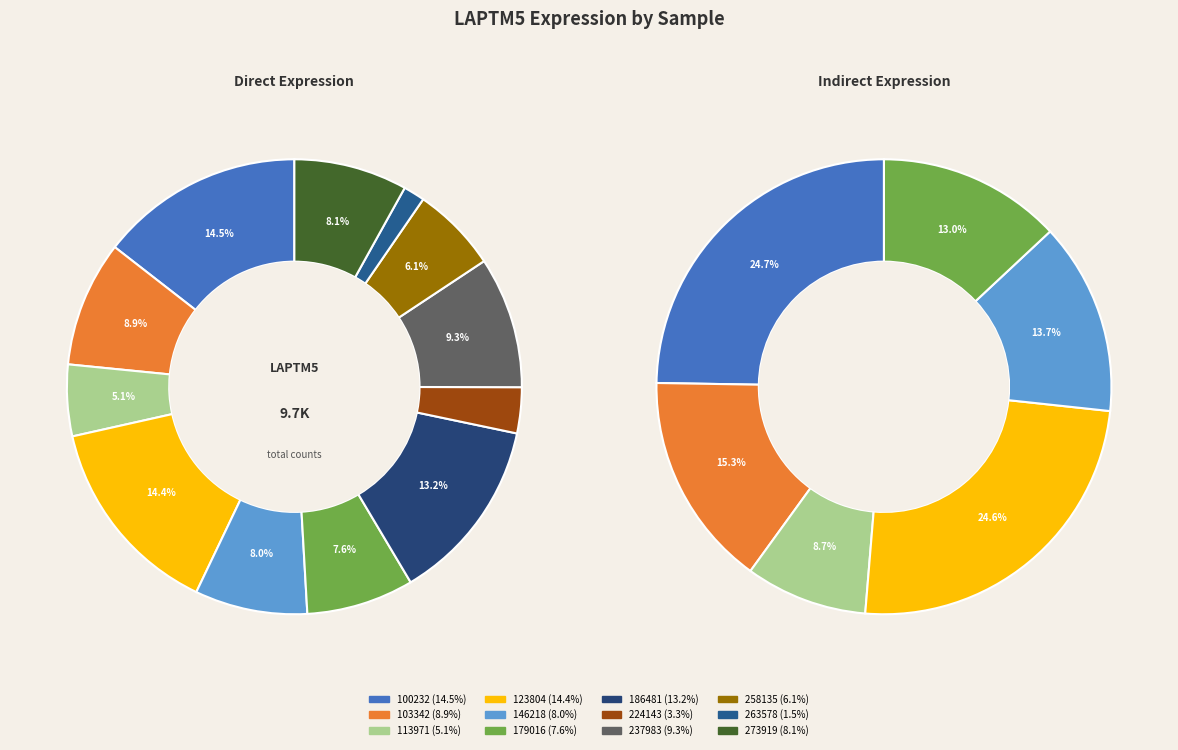

To the nearest percent, what is the difference between the 146218 and 100232 slice percentages?

6%